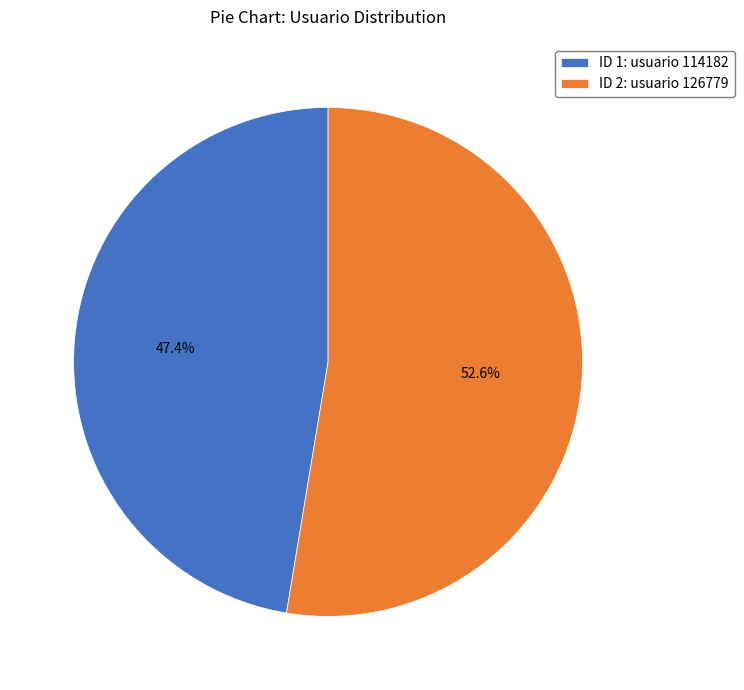

Which has a higher value, ID 1: usuario 114182 or ID 2: usuario 126779?

ID 2: usuario 126779